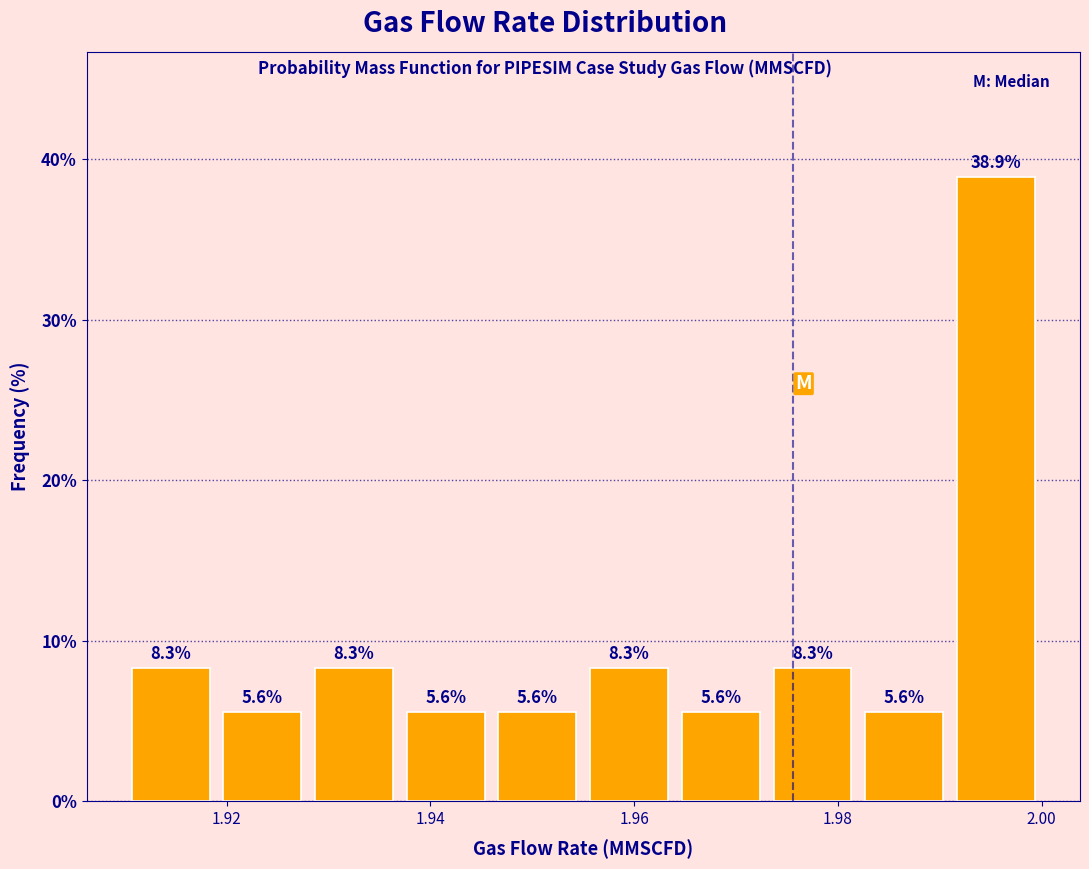

Over which range of the x-axis is the bar tallest?

1.991 to 2.000